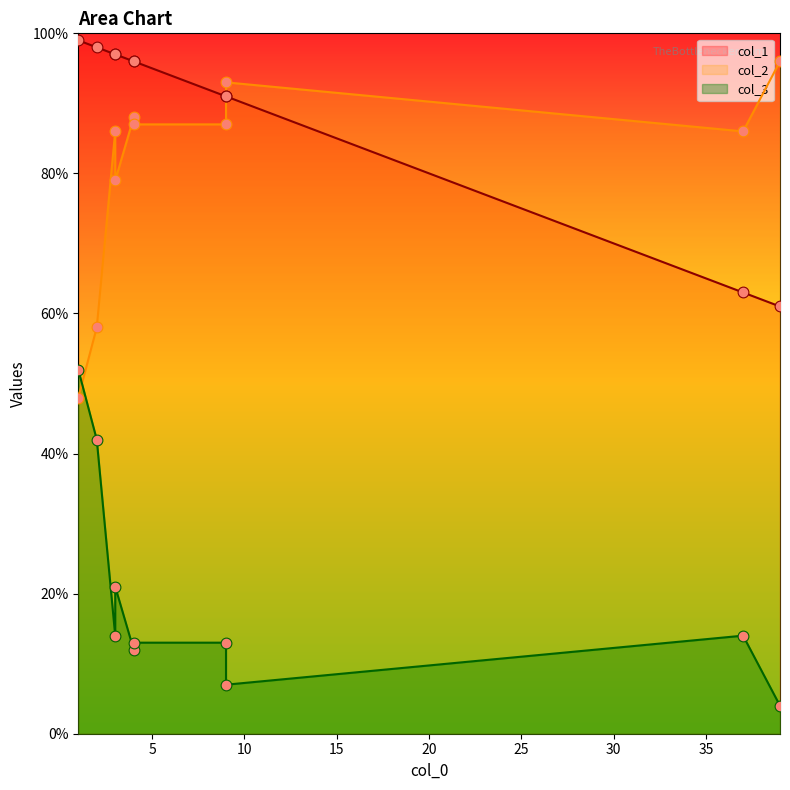

Which series has the largest total across all categories?

col_1